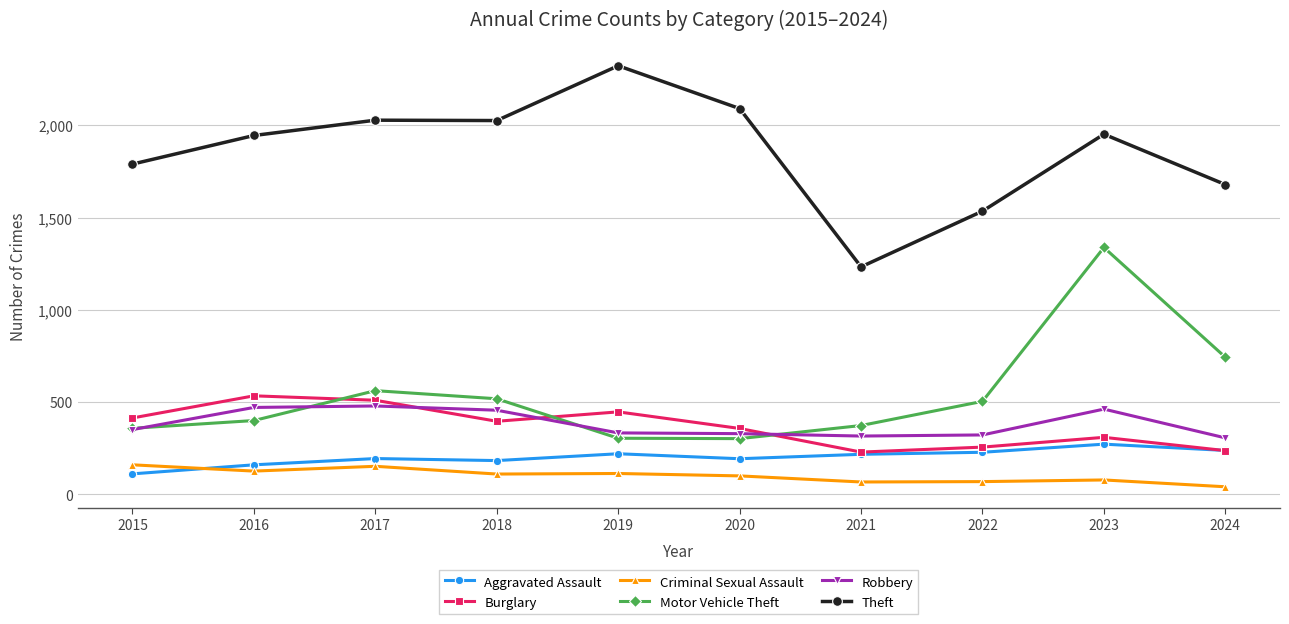

How many distinct data groups are displayed?

6